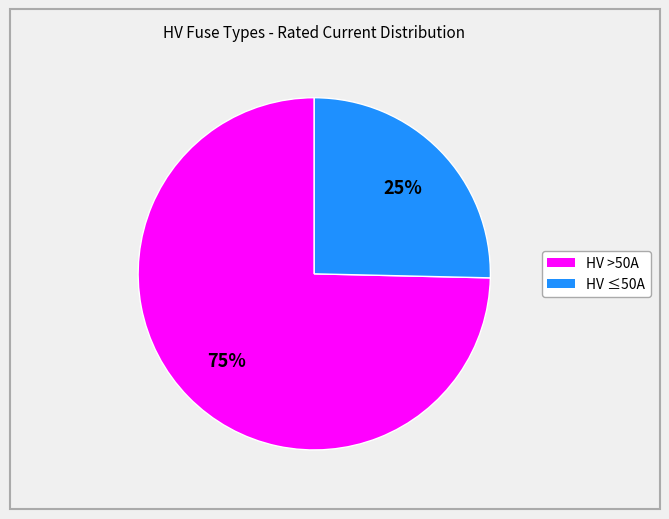

To the nearest percent, what is the average slice percentage?

50%